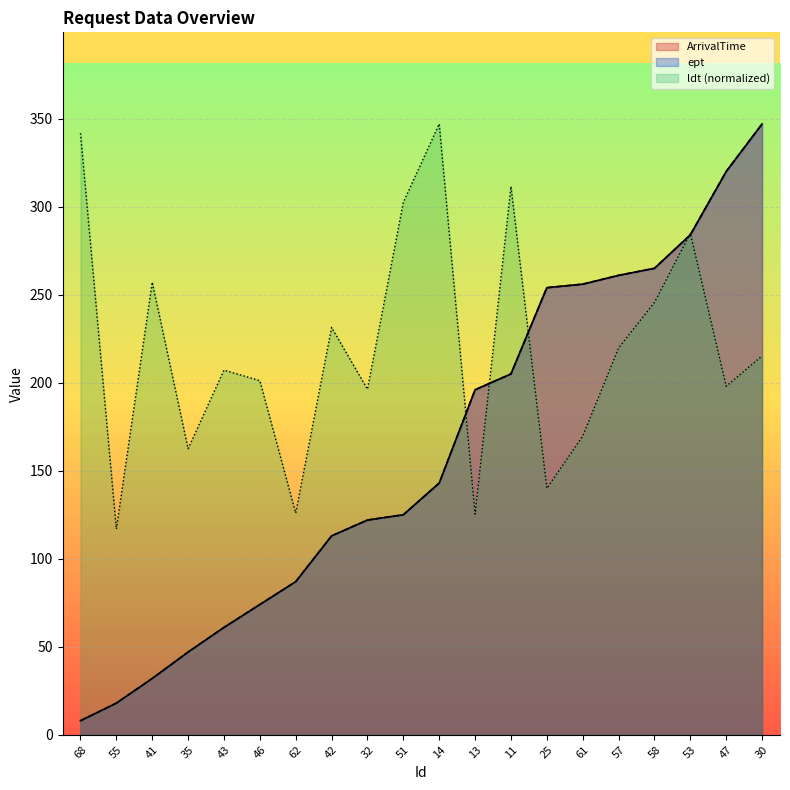

What position from the right is 55?

19